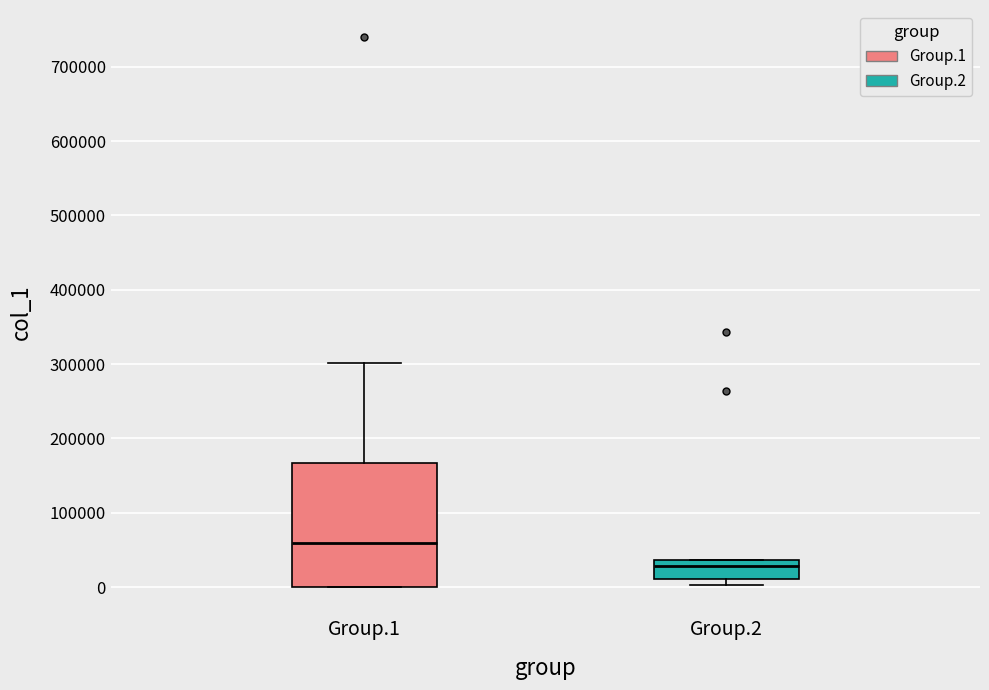

Reading left to right, transcribe this box plot: for each box, give where its median line is, the range the box spans, and where its two whiskers end, as read against the y-axis. The values are not printed on the chart, so give them approximately, as read against the axis.

Group.1: median 60000, box 0 to 170000, whiskers 0 to 300000
Group.2: median 30000, box 10000 to 40000, whiskers 0 to 40000